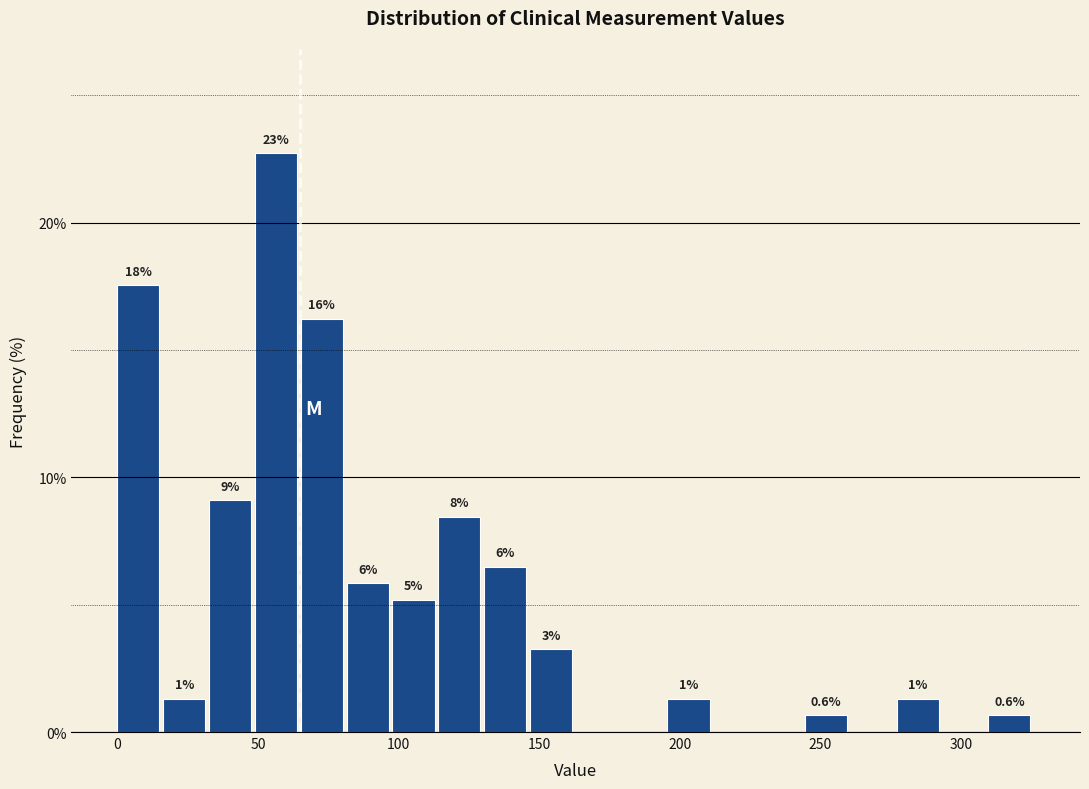

Read against the x-axis, roughly where is the centre of the tallest bar?

55